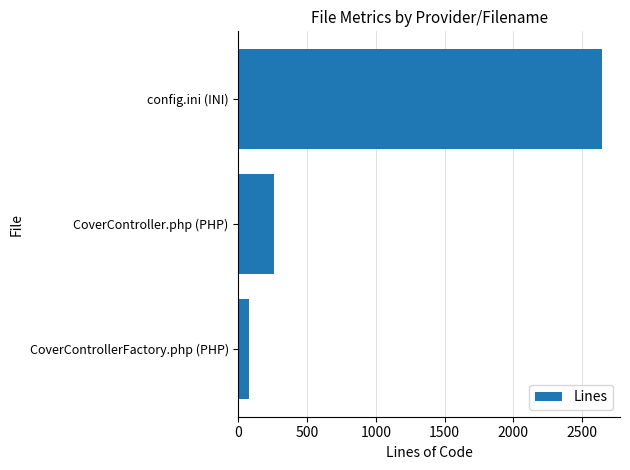

Reading top to bottom, what are all the values shown in this chart?

2643	261	80